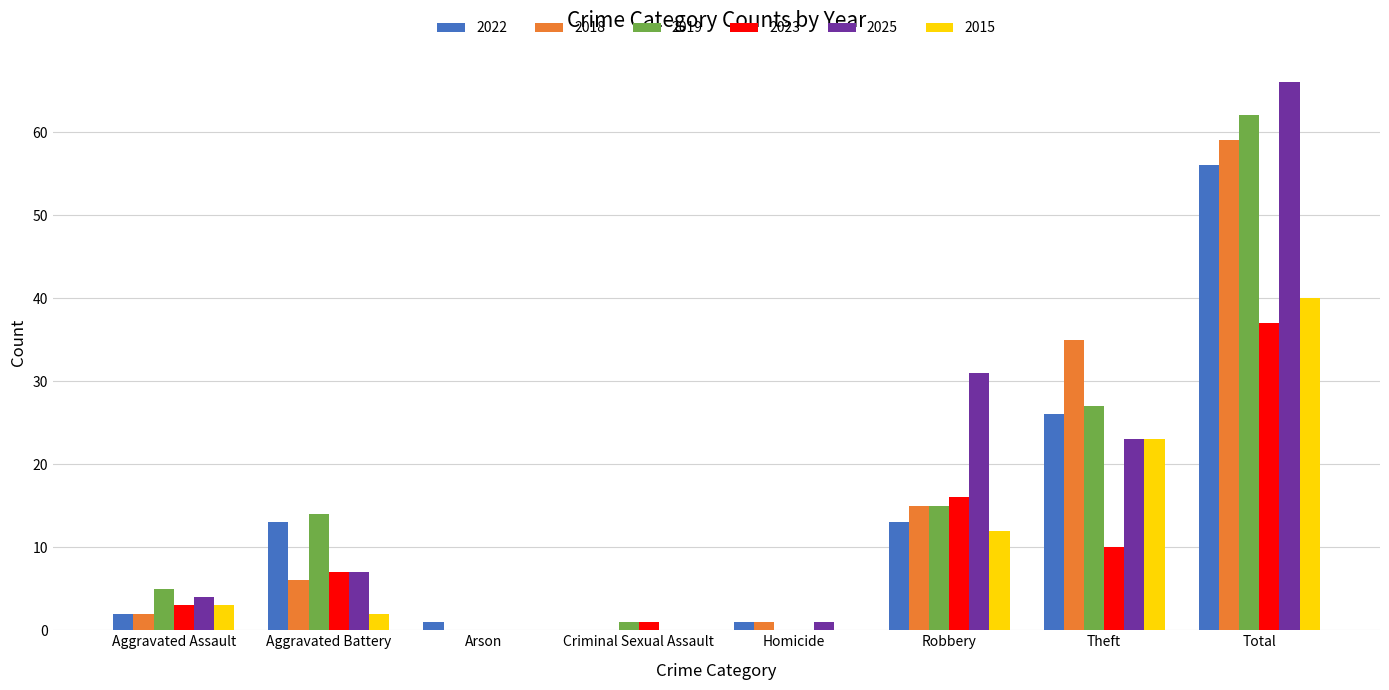

Reading right to left, extract all data points from this chart.

2022: Total=56	Theft=26	Robbery=13	Homicide=1	Criminal Sexual Assault=0	Arson=1	Aggravated Battery=13	Aggravated Assault=2
2018: Total=59	Theft=35	Robbery=15	Homicide=1	Criminal Sexual Assault=0	Arson=0	Aggravated Battery=6	Aggravated Assault=2
2019: Total=62	Theft=27	Robbery=15	Homicide=0	Criminal Sexual Assault=1	Arson=0	Aggravated Battery=14	Aggravated Assault=5
2023: Total=37	Theft=10	Robbery=16	Homicide=0	Criminal Sexual Assault=1	Arson=0	Aggravated Battery=7	Aggravated Assault=3
2025: Total=66	Theft=23	Robbery=31	Homicide=1	Criminal Sexual Assault=0	Arson=0	Aggravated Battery=7	Aggravated Assault=4
2015: Total=40	Theft=23	Robbery=12	Homicide=0	Criminal Sexual Assault=0	Arson=0	Aggravated Battery=2	Aggravated Assault=3